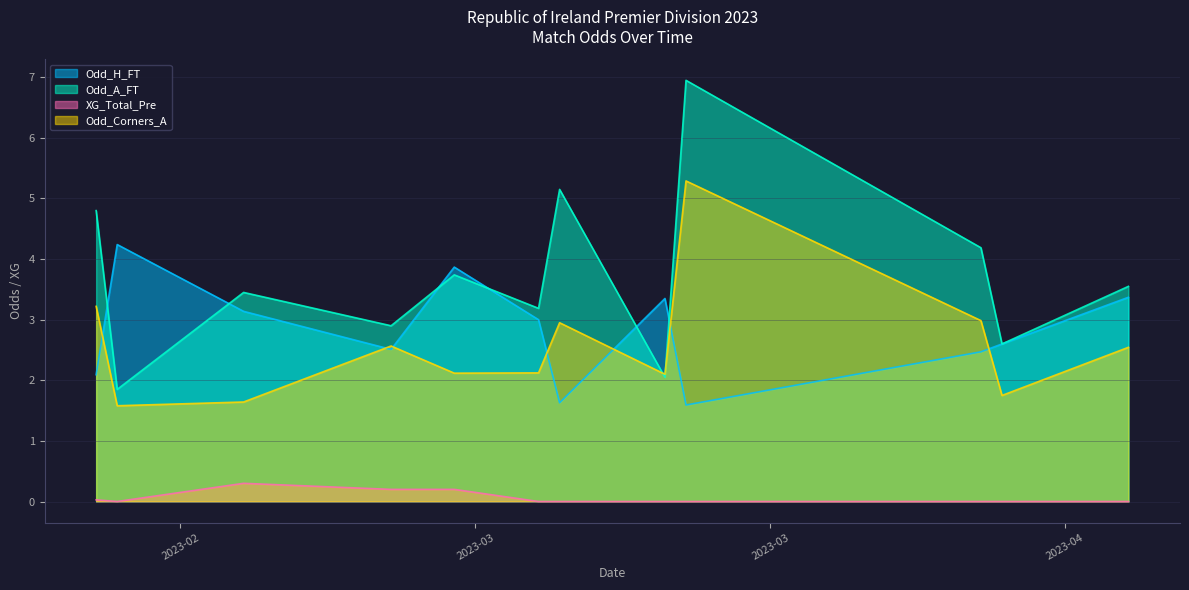

The value of Odd_Corners_A at 2023-03-03 is 2.0. True or false?

True